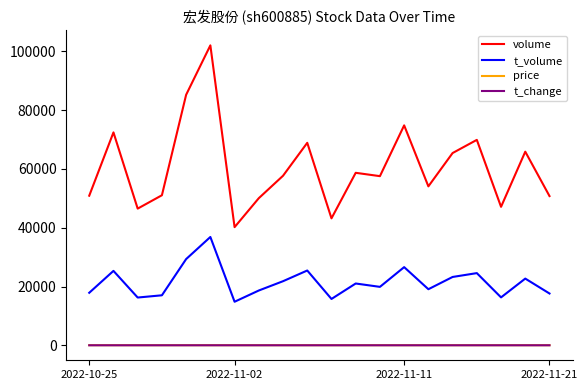

What is the maximum value shown in the chart?

102063.0